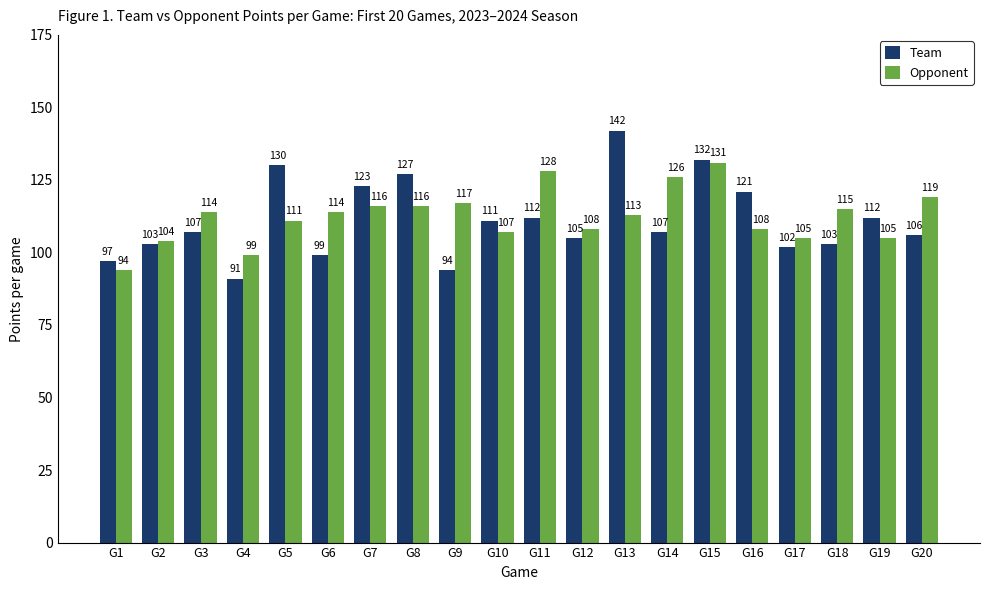

What is the difference between the Team values at G14 and G15?

25